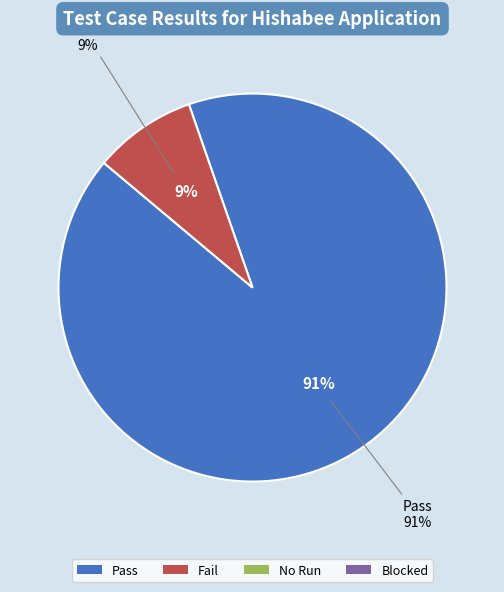

Do Fail and No Run together represent more than half of the pie?

No